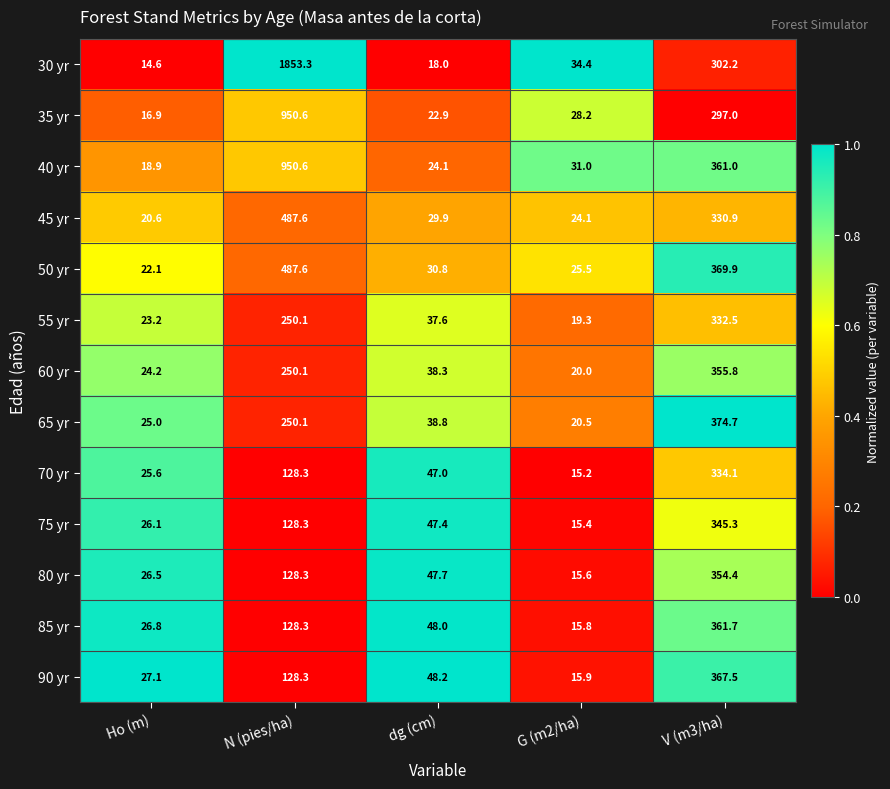

How many data points does each series have?

5